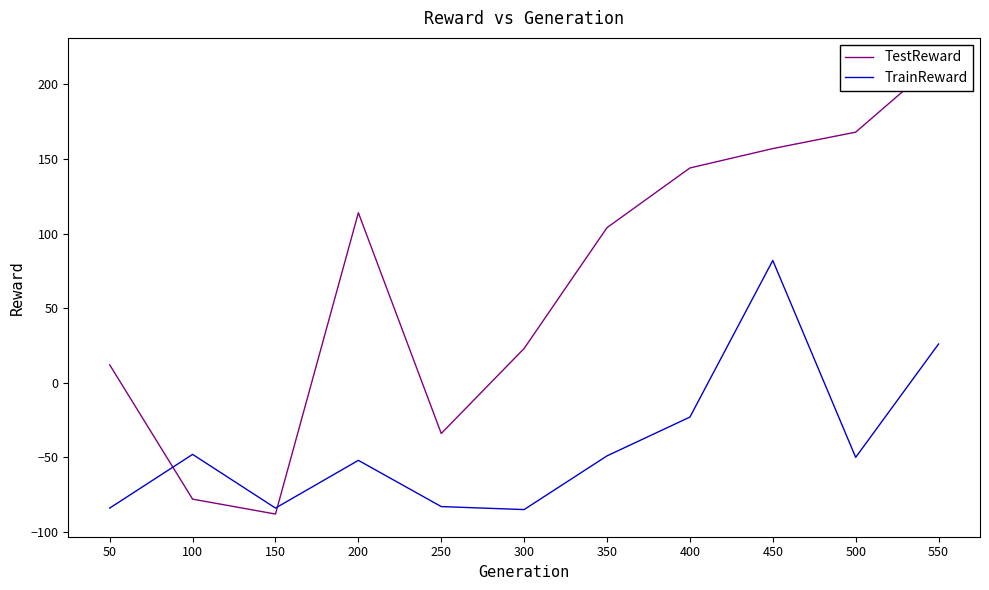

How many intersections are there between TestReward and TrainReward?

2